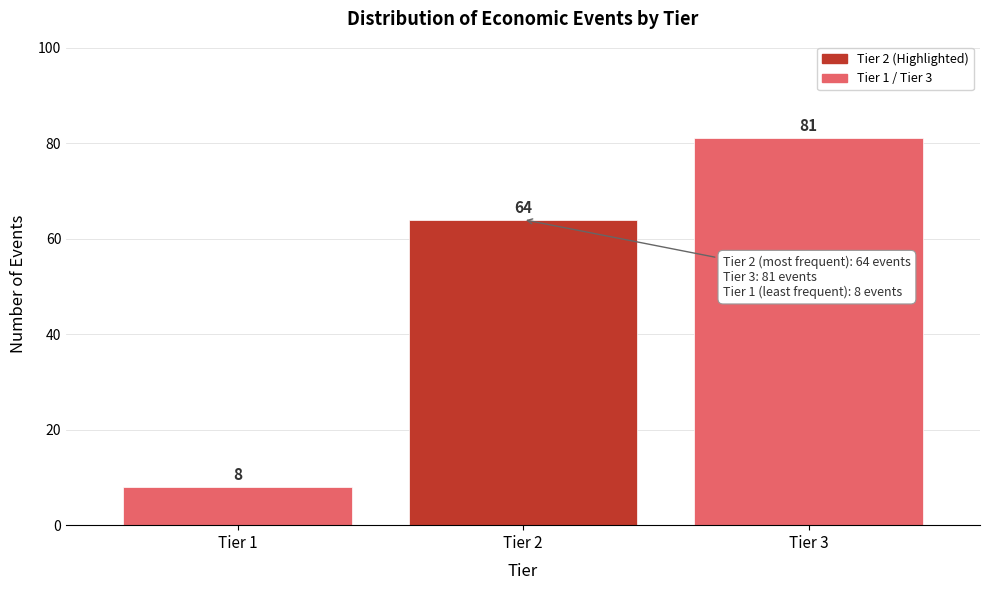

Reading right to left, transcribe all the data shown in this chart.

Tier 3=81	Tier 2=64	Tier 1=8